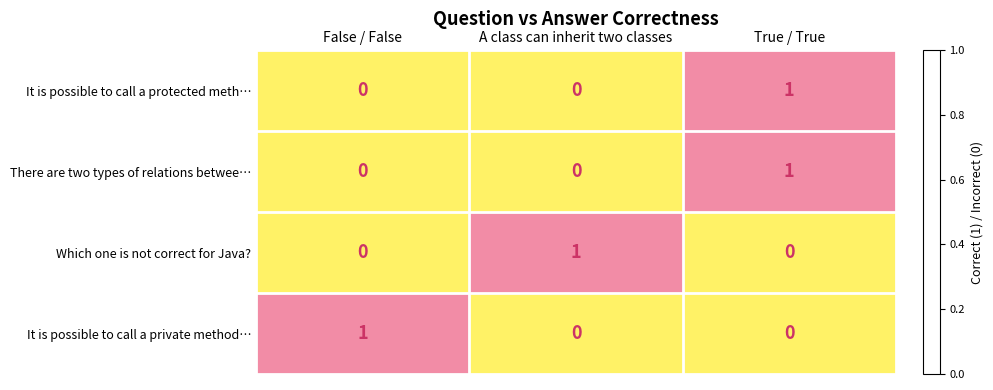

Is it true that It is possible to call a protected meth… equals 1 at True / True?

True